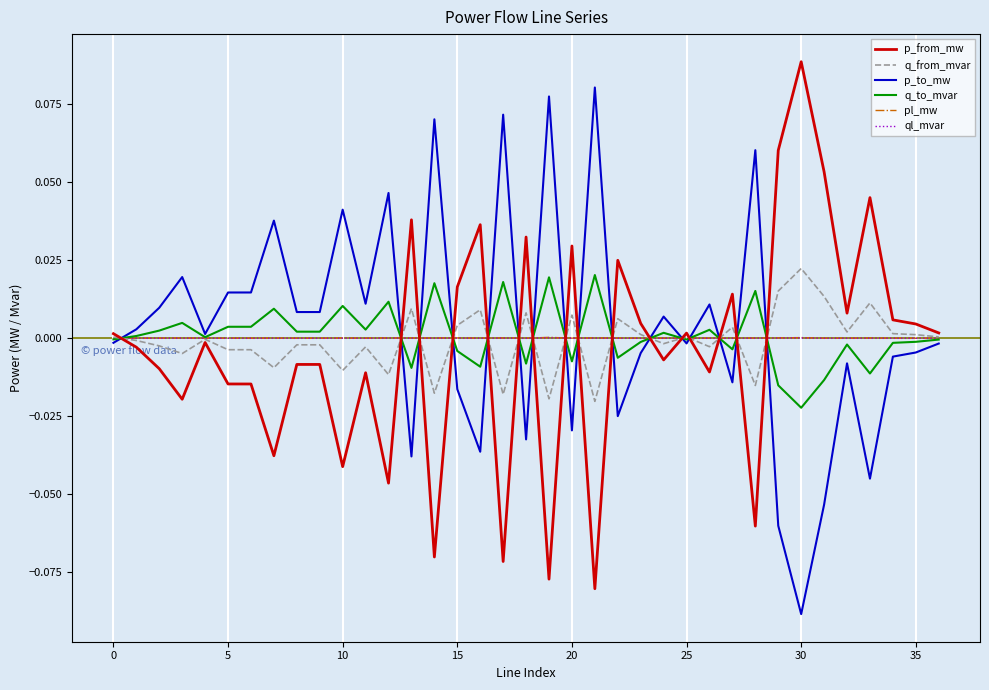

How many interior local valleys does the q_to_mvar series have?

12